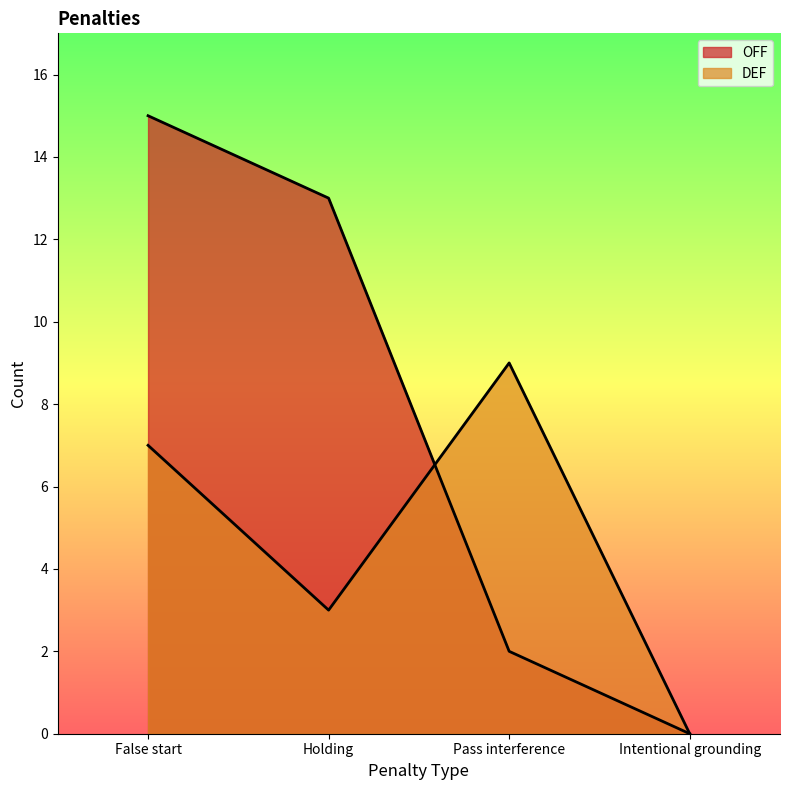

The DEF series shows 9 at Pass interference. True or false?

True